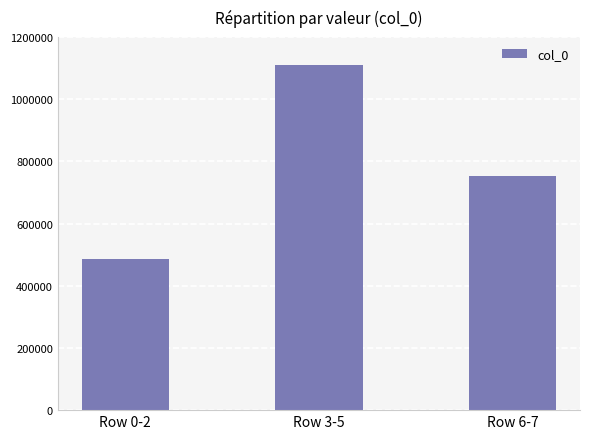

What is the average value?

783074